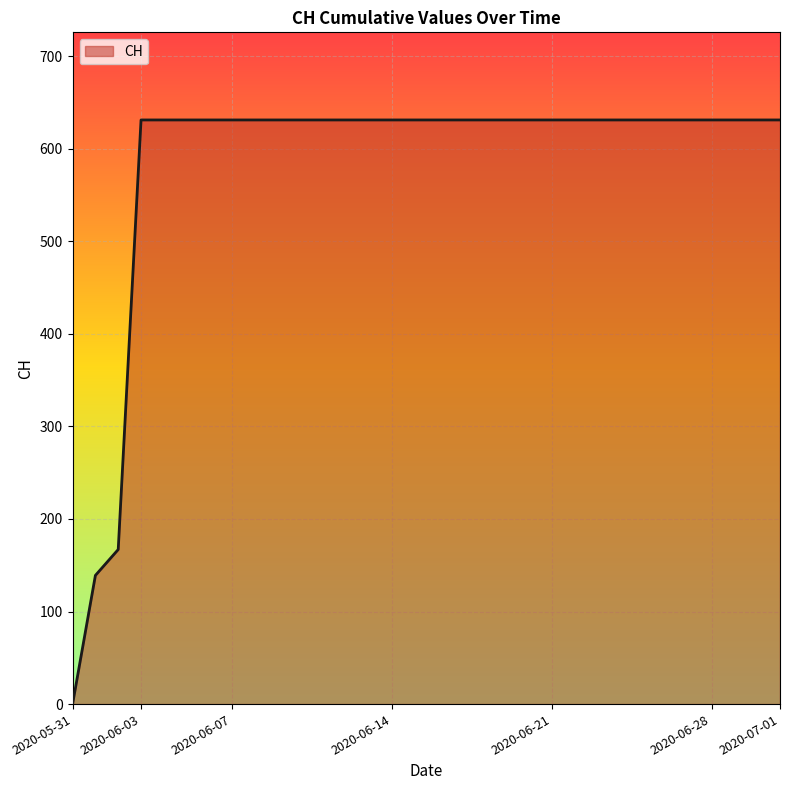

What is the difference between the second highest and minimum values?

631